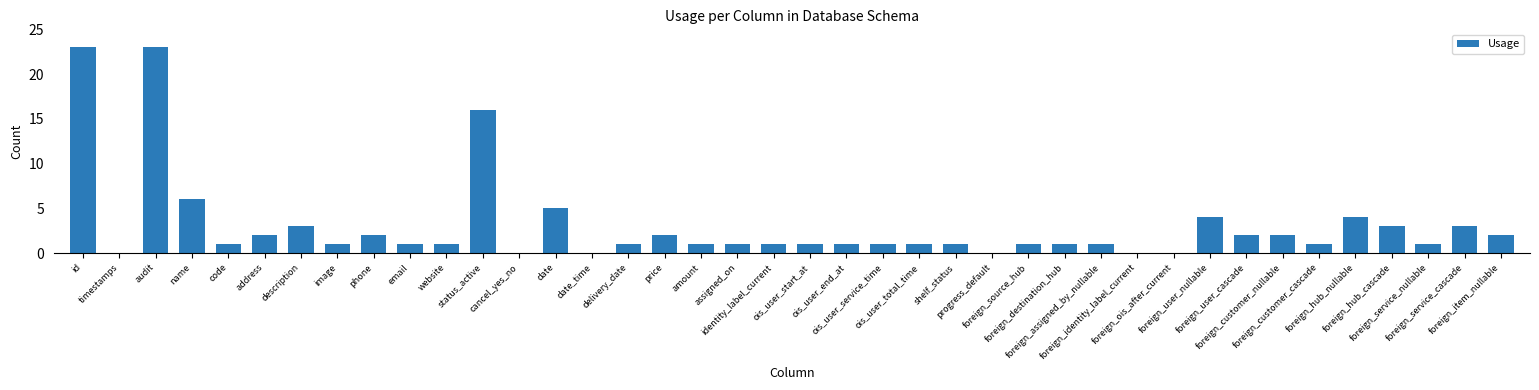

The value at timestamps is 0. True or false?

True